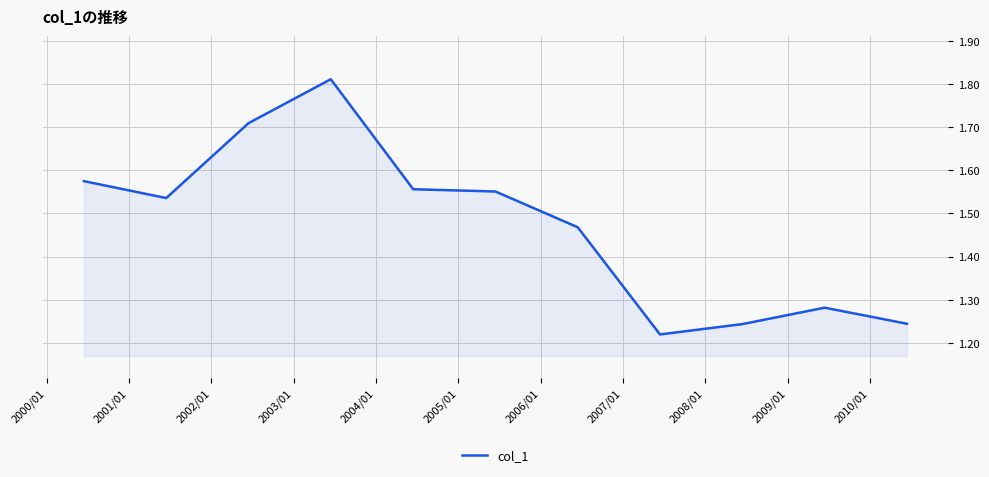

What is the difference between the maximum and minimum values?

0.6